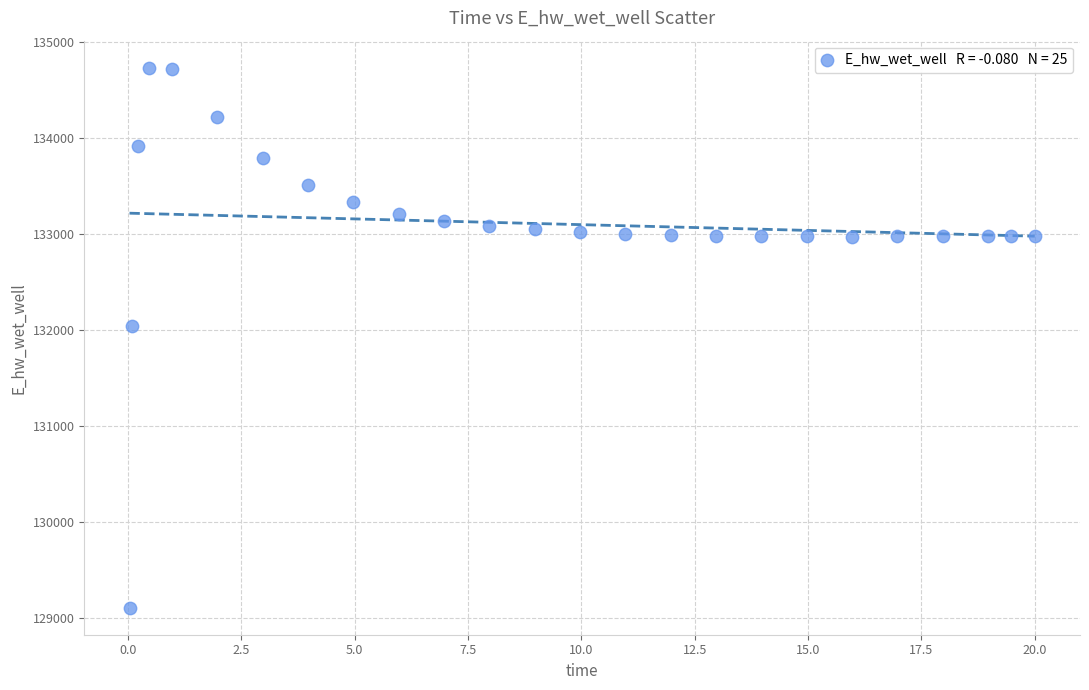

What Y value in the scatter plot is closest to 131923?

132045.7